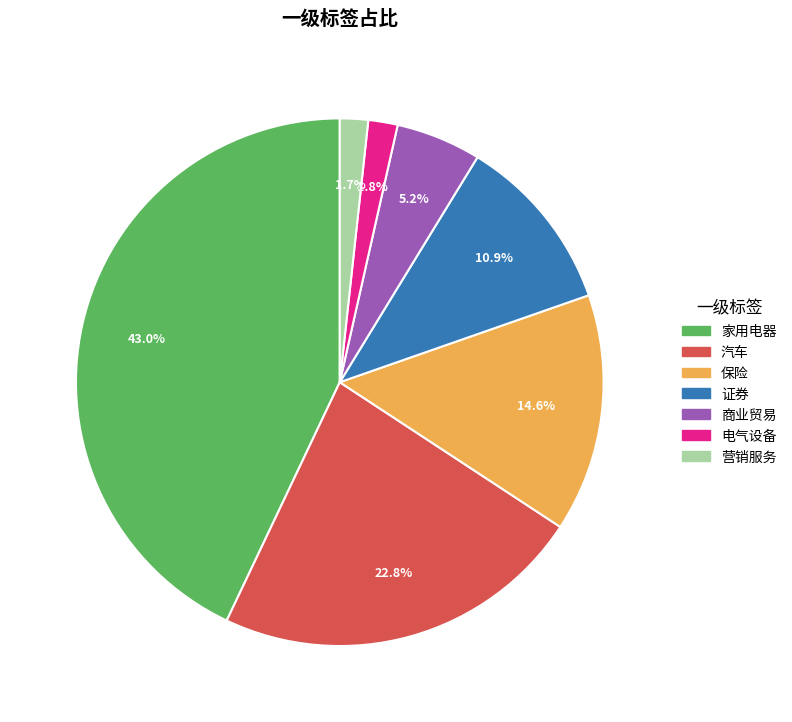

To the nearest percent, what portion does 电气设备 represent?

2%